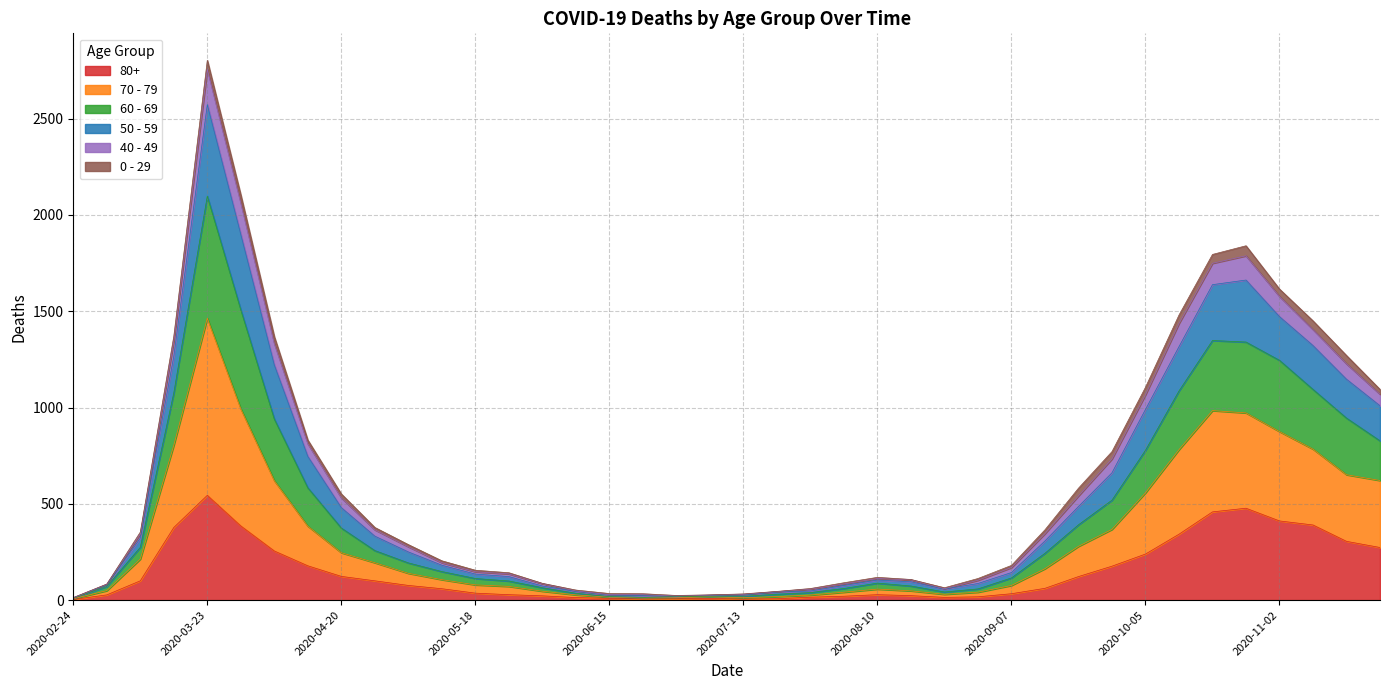

At which category is the sum across all series the highest?

2020-03-23